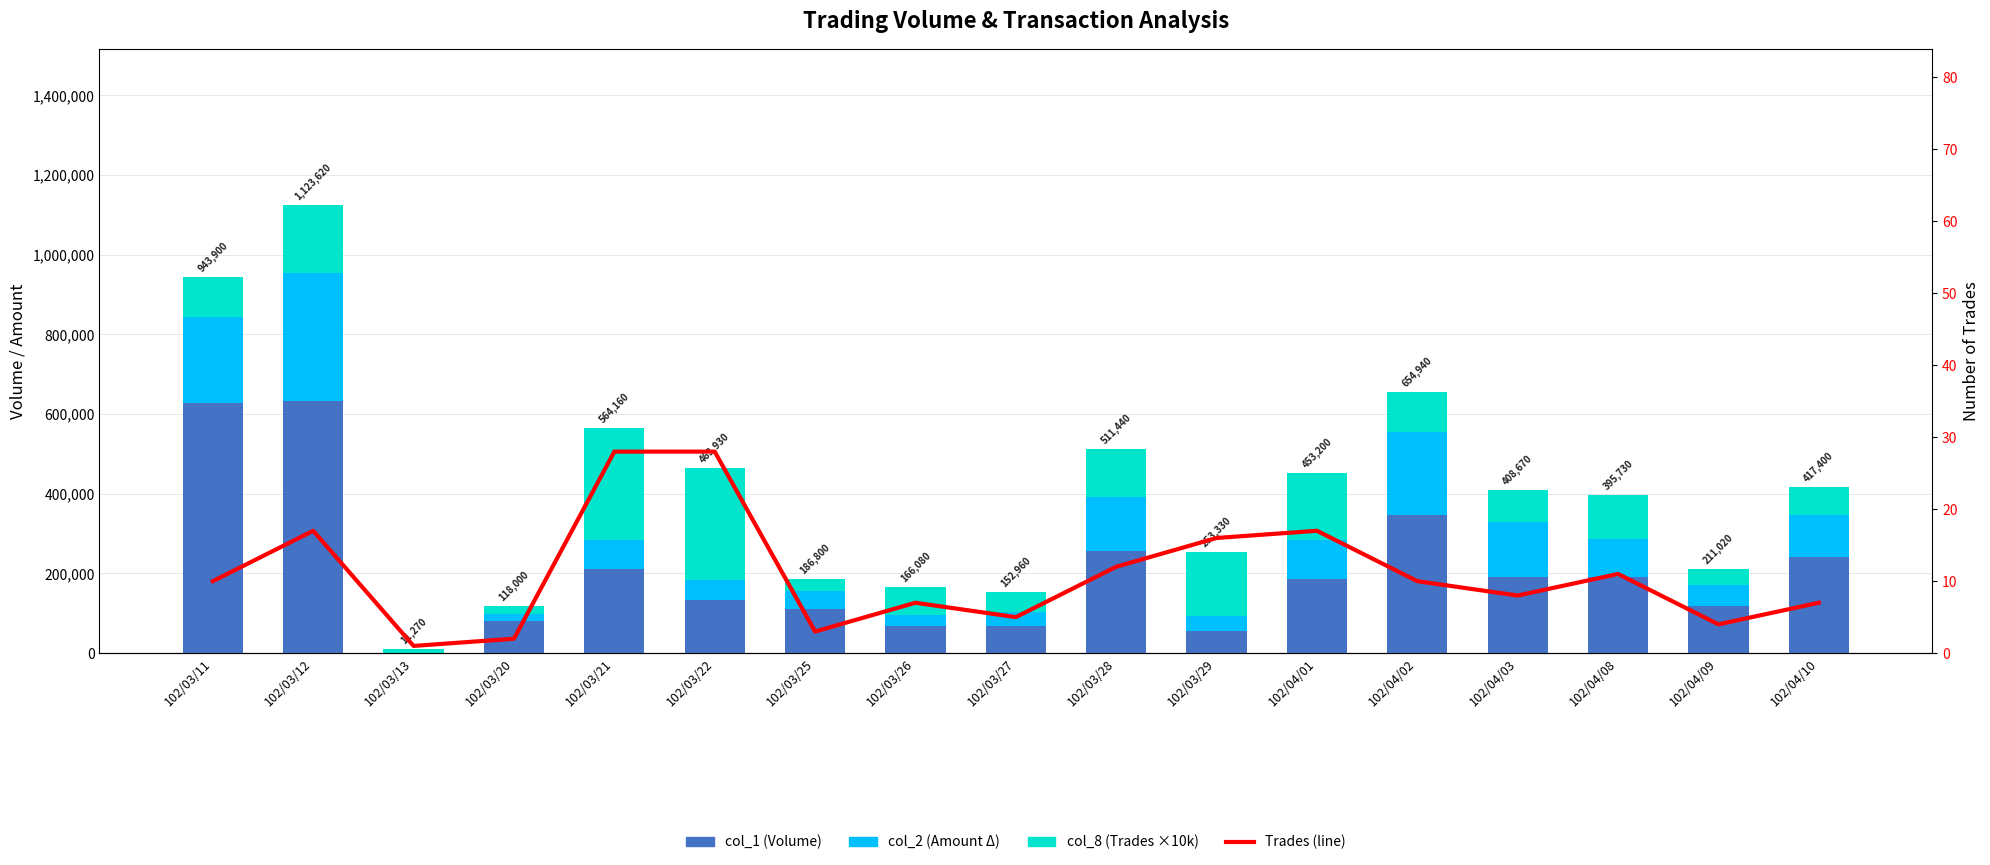

What are all the series names shown in the legend?

col_1 (Volume), col_2 (Amount Δ), col_8 (Trades ×10k), Trades (line)